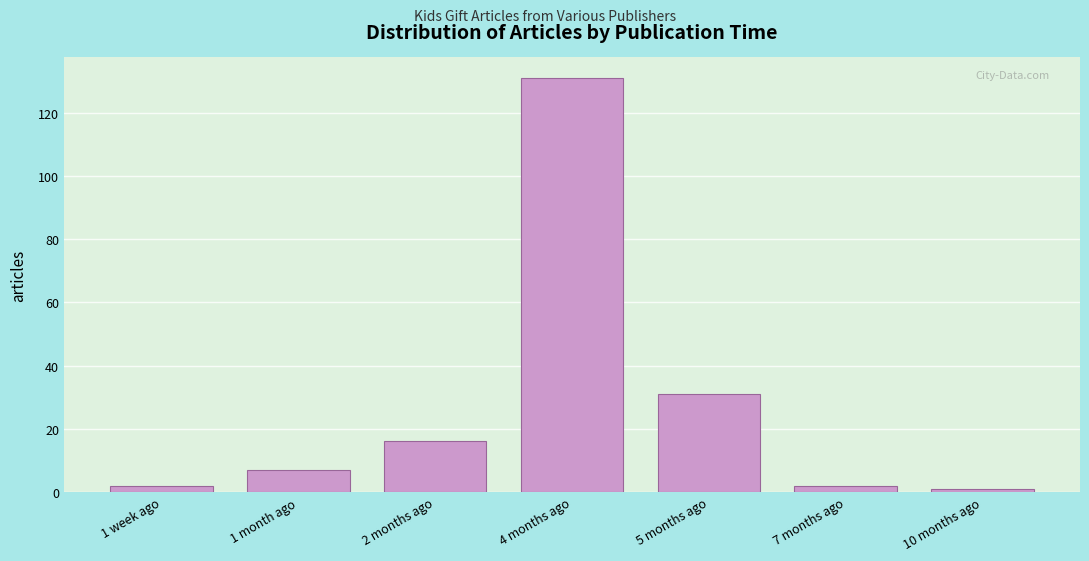

Reading left to right, extract all data points from this chart.

2	7	16	131	31	2	1